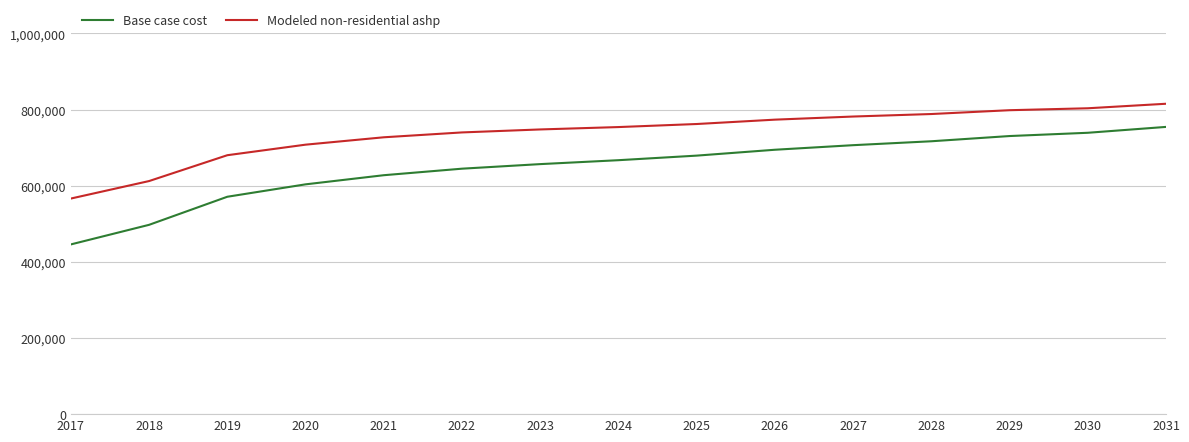

What is the total value across all series at 2019?

1251246.5